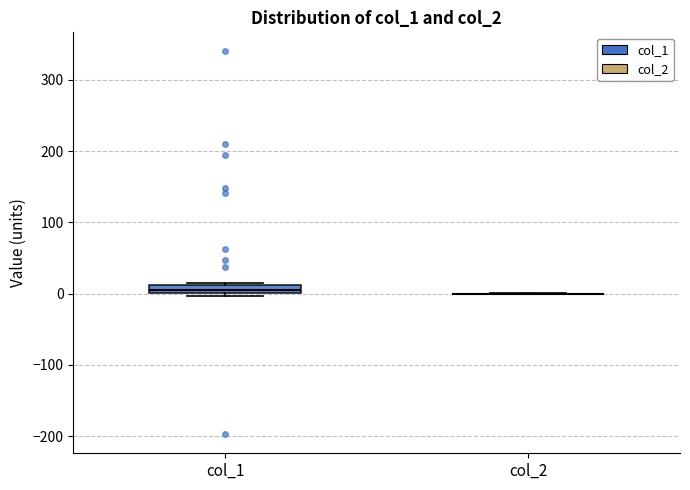

Which box is the tallest, from its lower edge to its upper edge?

col_1